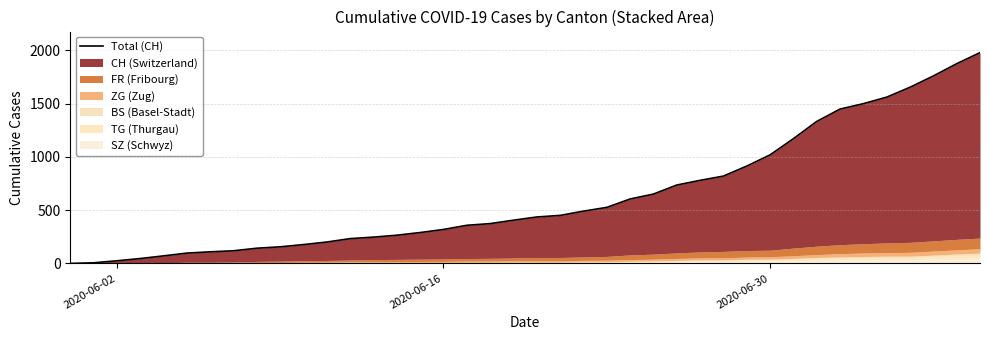

Where is the data nearest to the value 989?

2020-06-30